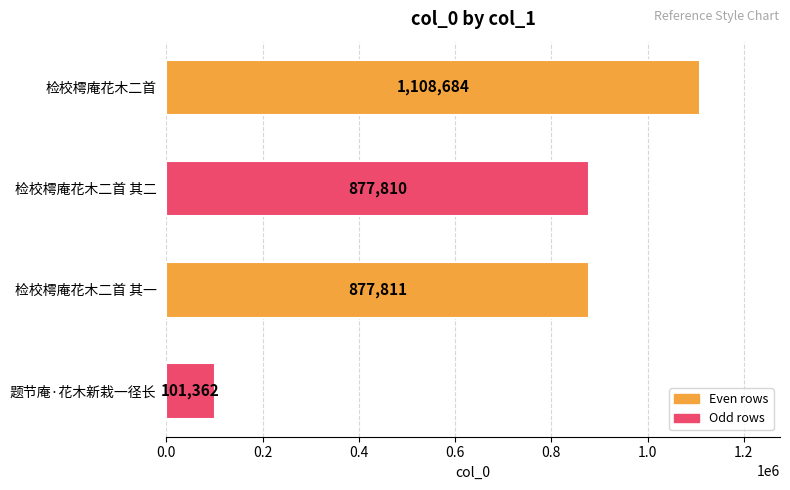

What value does the data have at 题节庵·花木新栽一径长, to the nearest 100?

101400